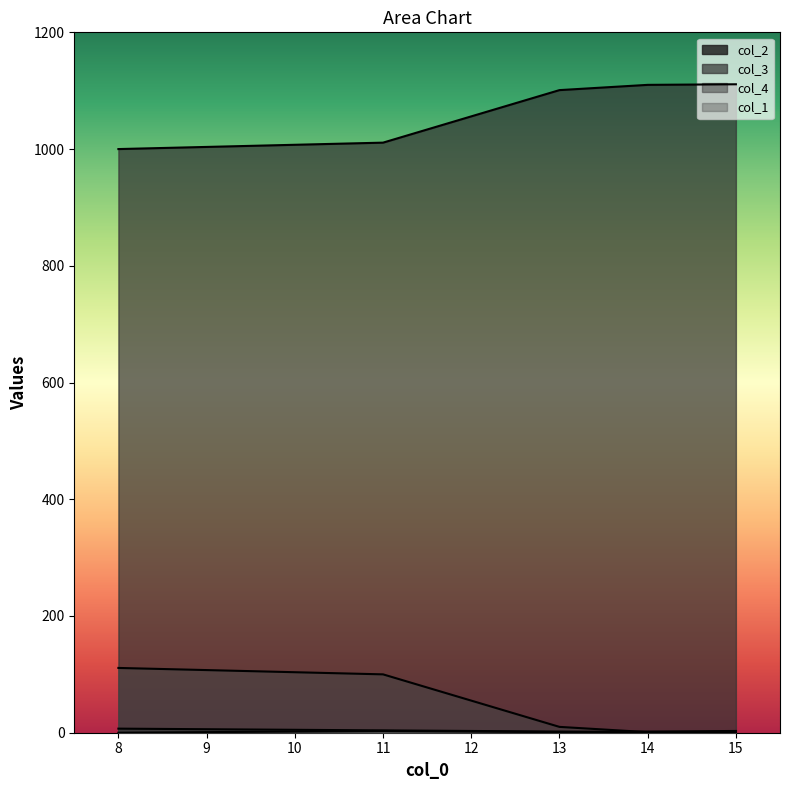

Count the number of categories in the chart.

5